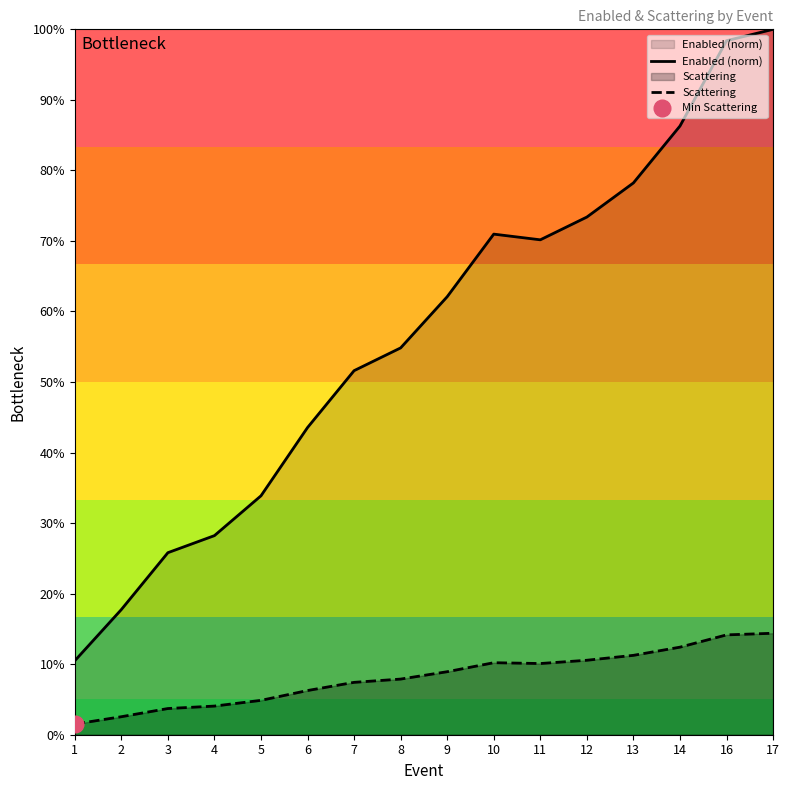

List the labels in order of Scattering value, largest first.

17, 16, 14, 13, 12, 10, 11, 9, 8, 7, 6, 5, 4, 3, 2, 1